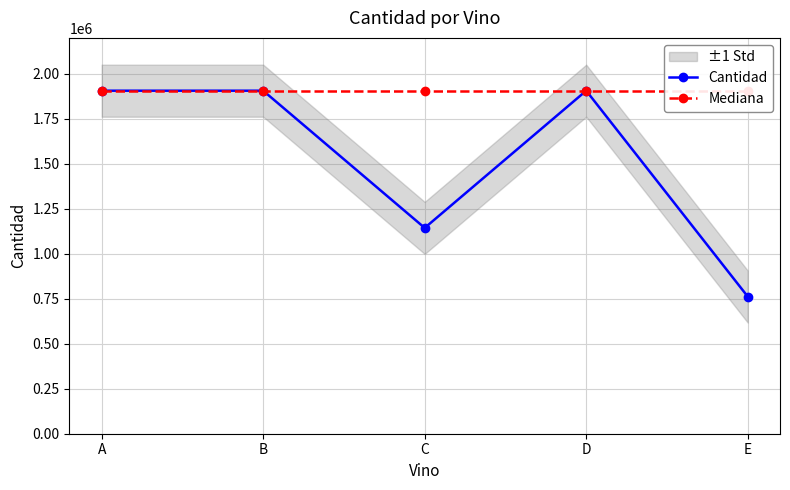

At which category is the sum across all series the highest?

A